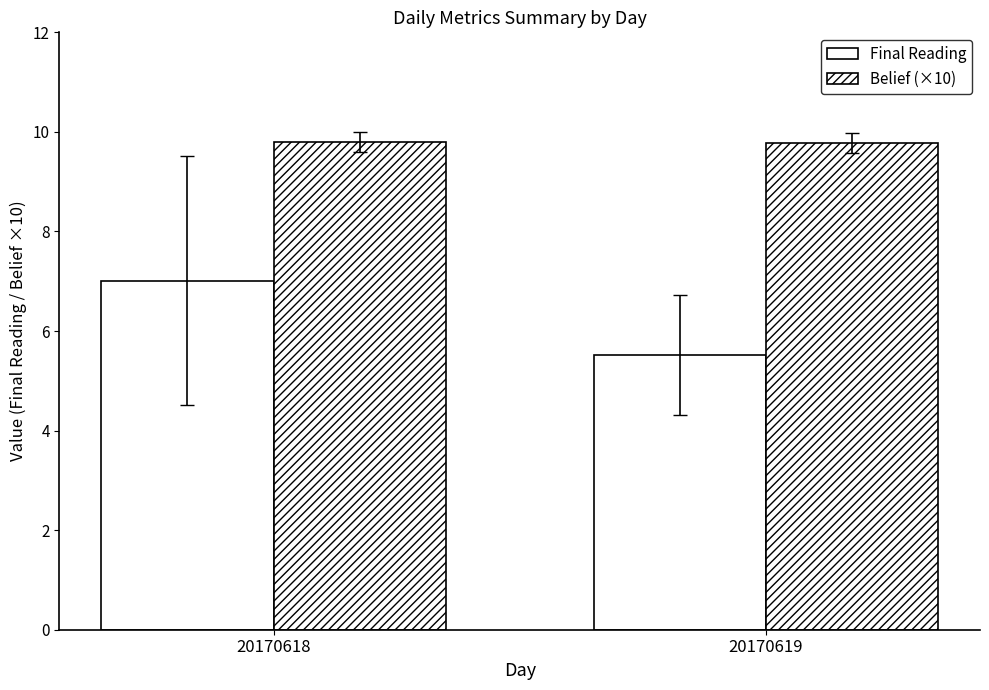

Reading left to right, extract all data points from this chart.

Final Reading: 20170618=7.0	20170619=5.5
Belief (×10): 20170618=9.8	20170619=9.8